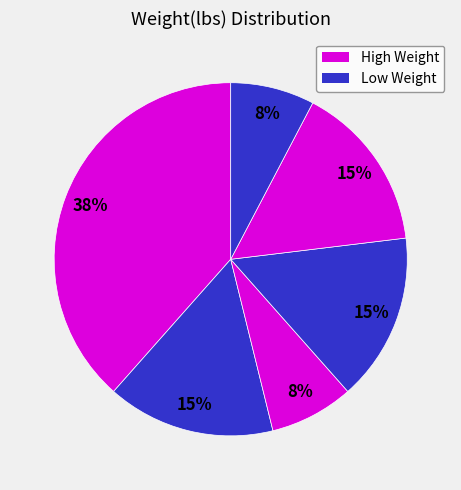

Count the number of slices in the pie.

6